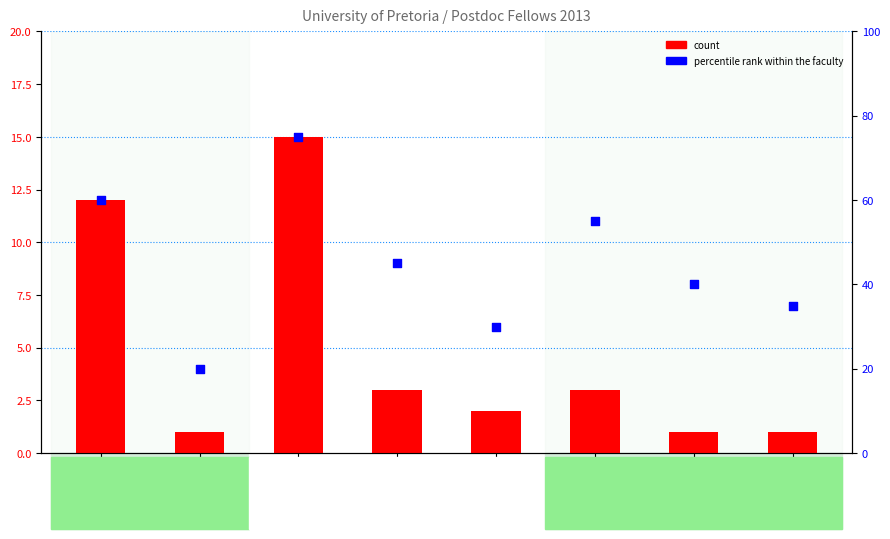

Which series reaches the maximum Y coordinate?

percentile rank within the faculty